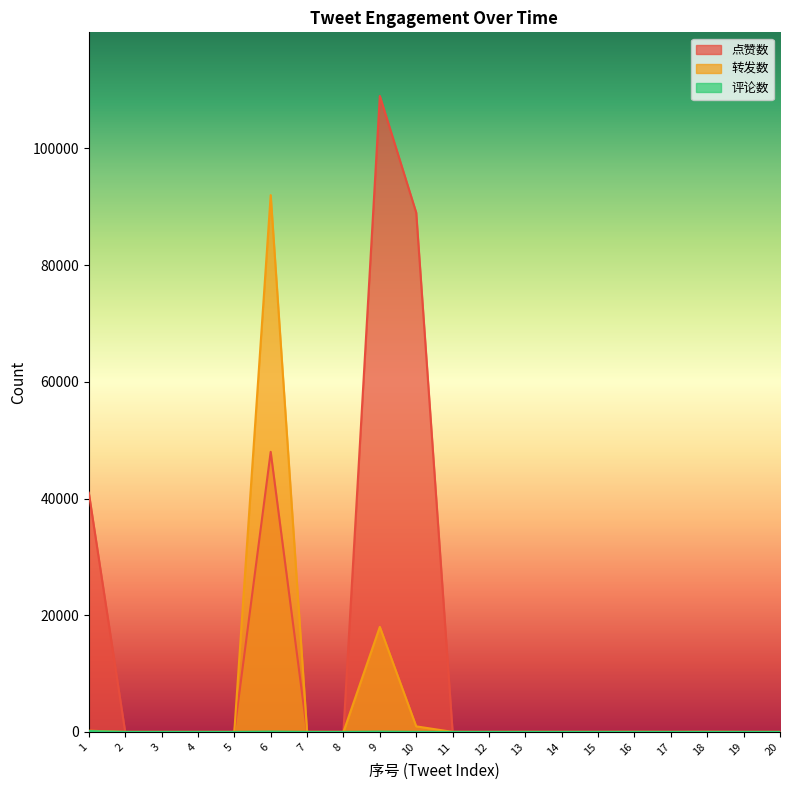

Where does the 评论数 series first go above 1?

1